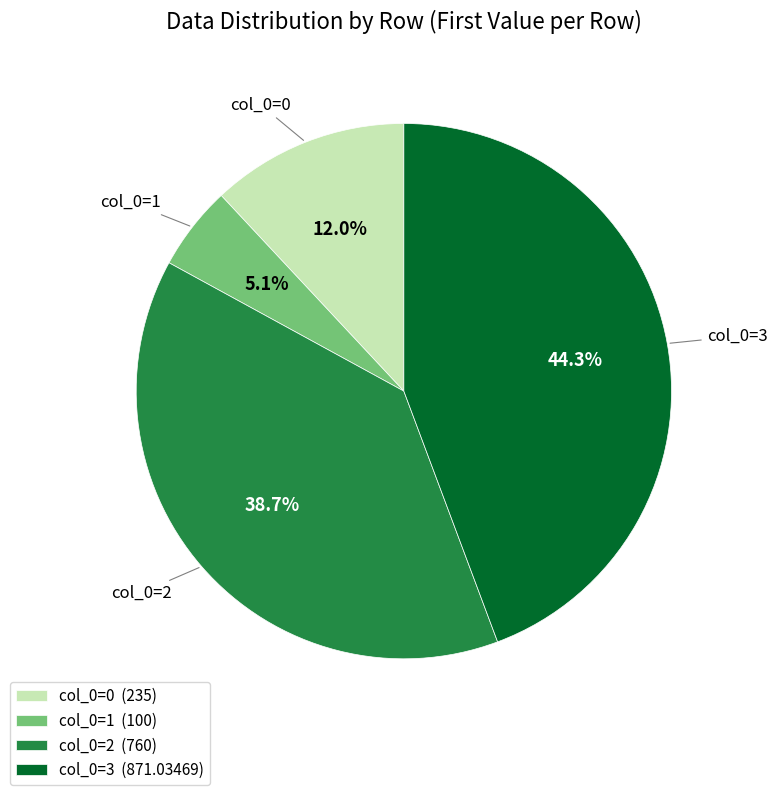

Which slice is the largest?

col_0=3 (871.03469)